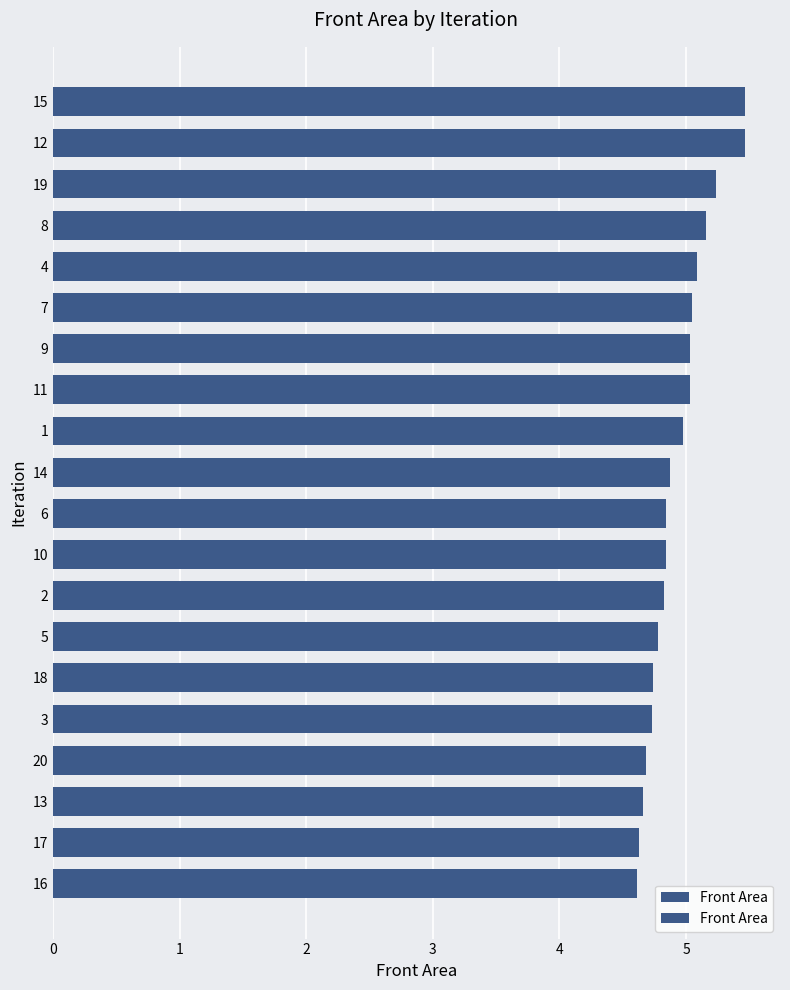

What is the smallest value displayed?

4.6